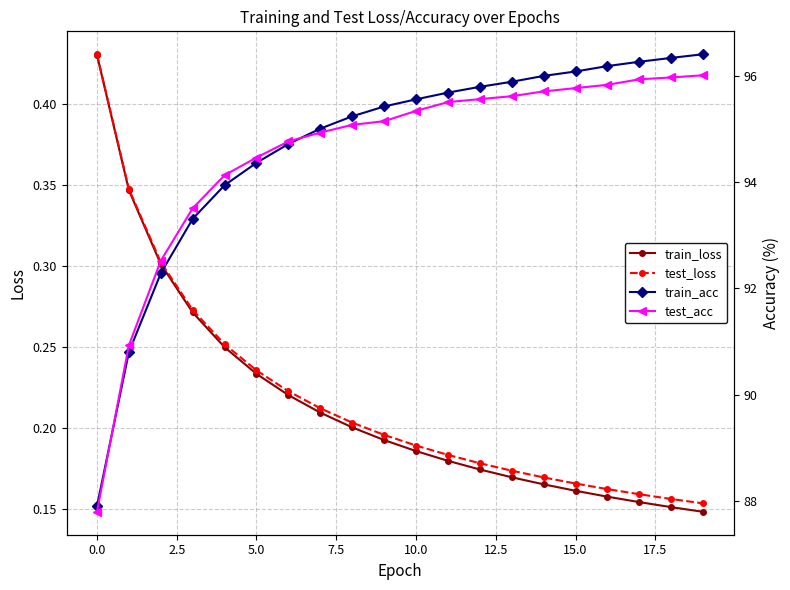

Does the chart display data point markers on the line(s)?

Yes